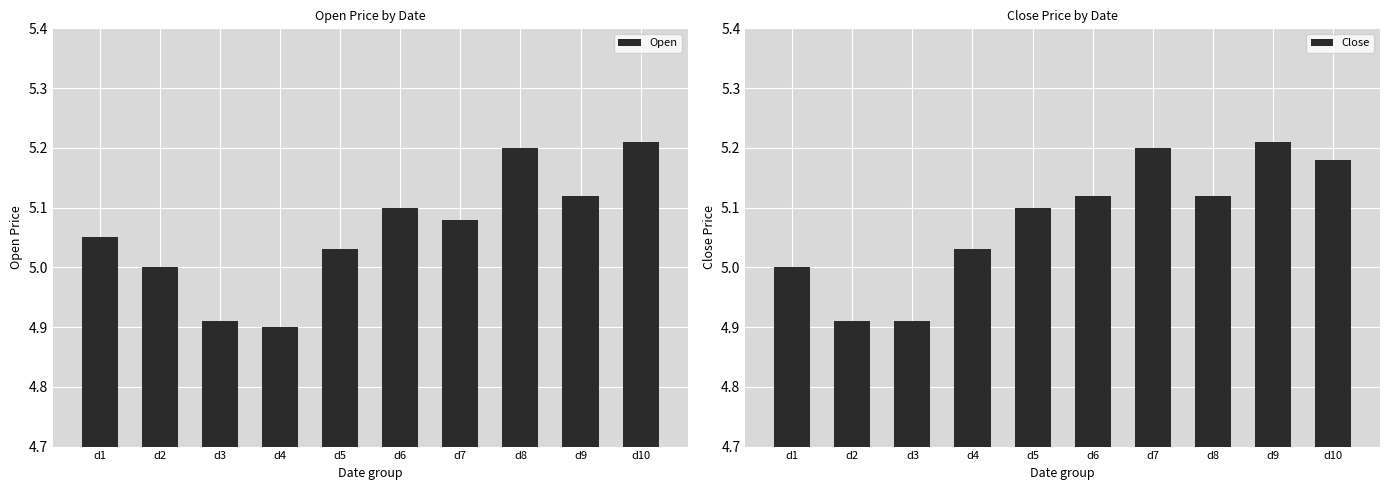

Is it true that Open equals 8.3 at d7?

False